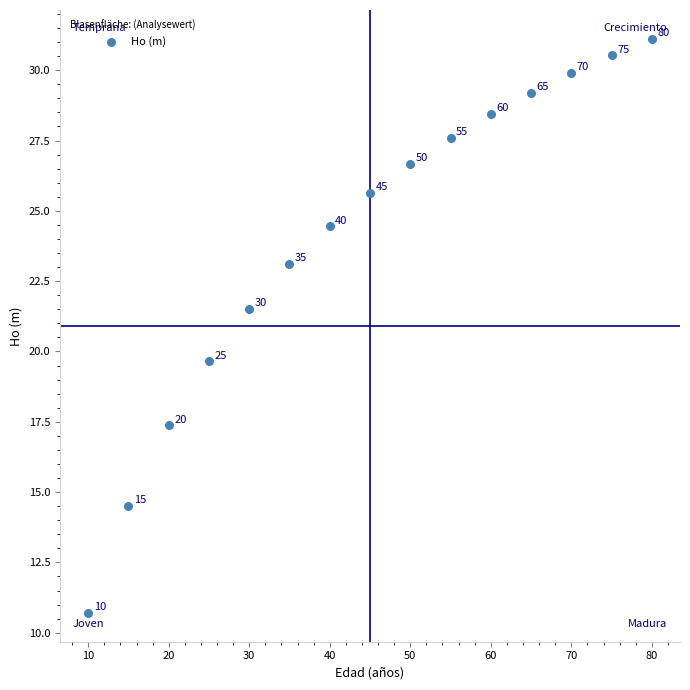

What is the range of X values (max minus min)?

70.0